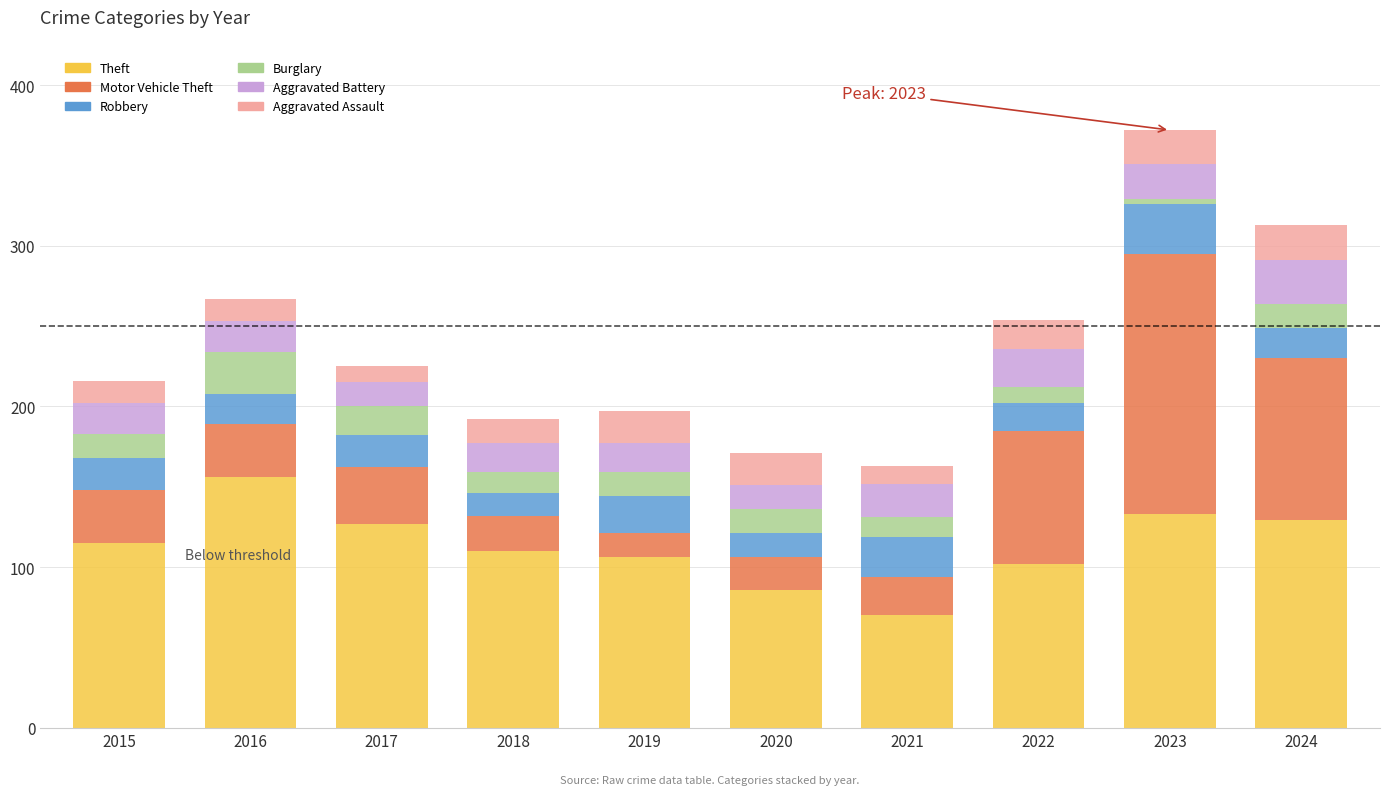

What is the approximate value of Theft at 2015?

115